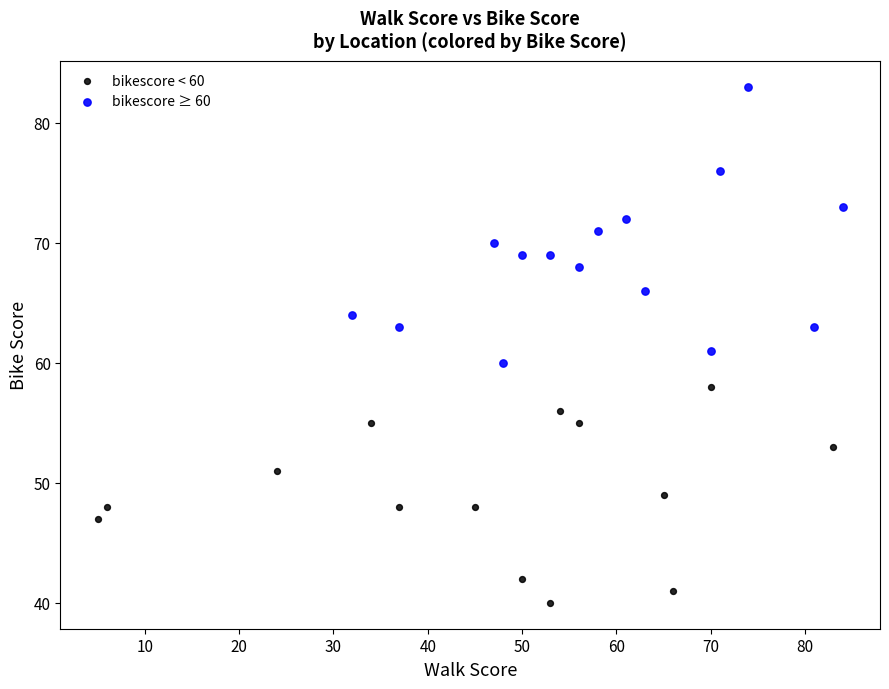

Which series has the widest spread of Y values?

bikescore ≥ 60